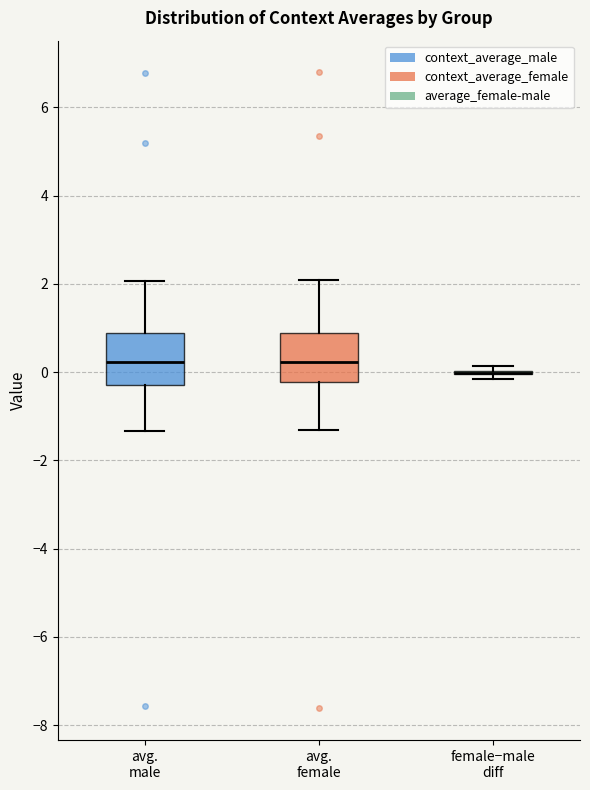

Reading left to right, read every box against the y-axis: the position of its median line, the range the box covers, and the ends of its whiskers. The values are not printed on the chart, so give them approximately, as read against the axis.

avg. male: median 0.2, box -0.2 to 0.8, whiskers -1.4 to 2.0
avg. female: median 0.2, box -0.2 to 0.8, whiskers -1.4 to 2.0
female−male diff: box collapsed to a line at 0.0, whiskers -0.2 to 0.2